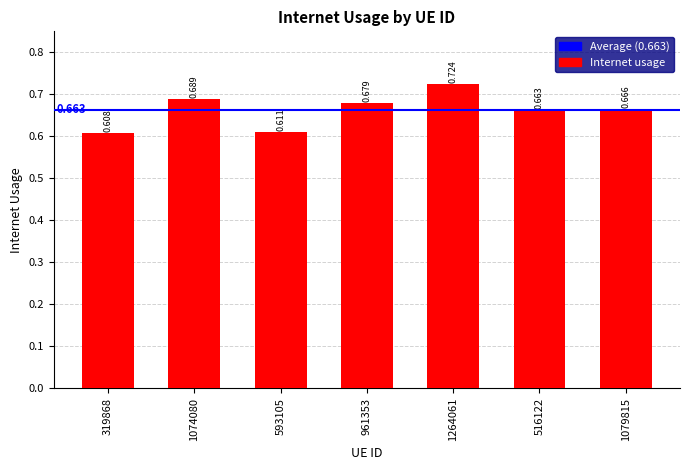

At which label is the value closest to 0?

319868